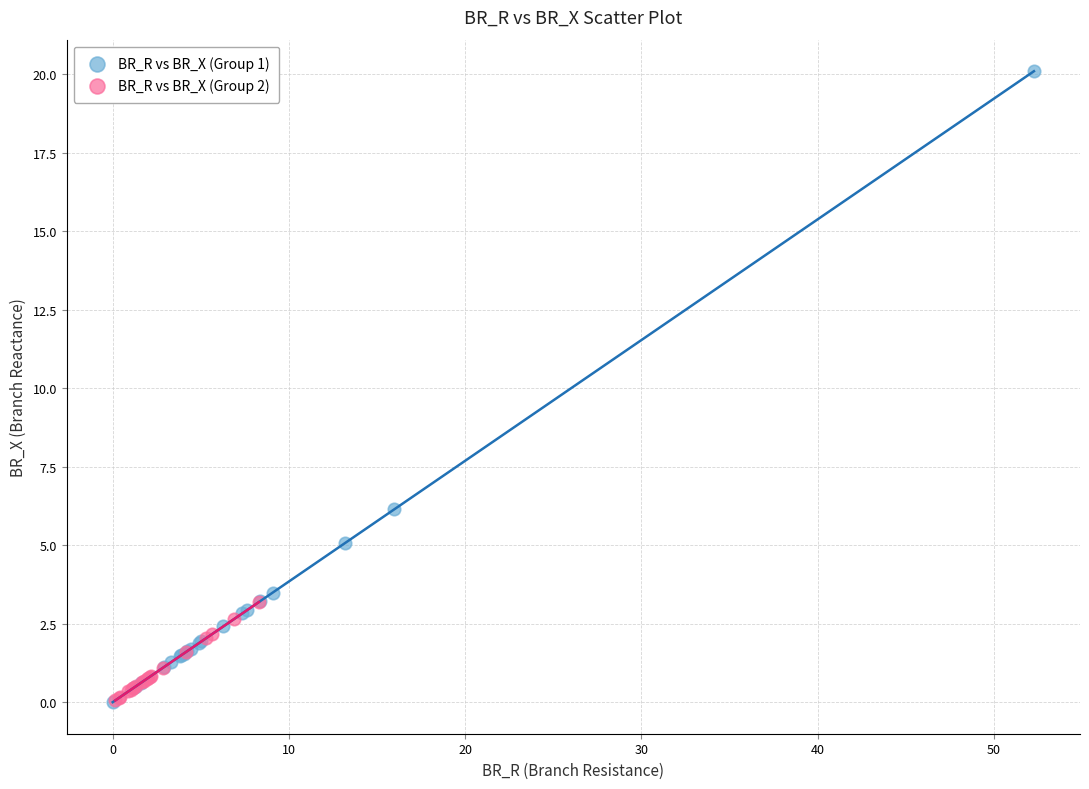

Which series contains the highest Y value?

BR_R vs BR_X (Group 1)